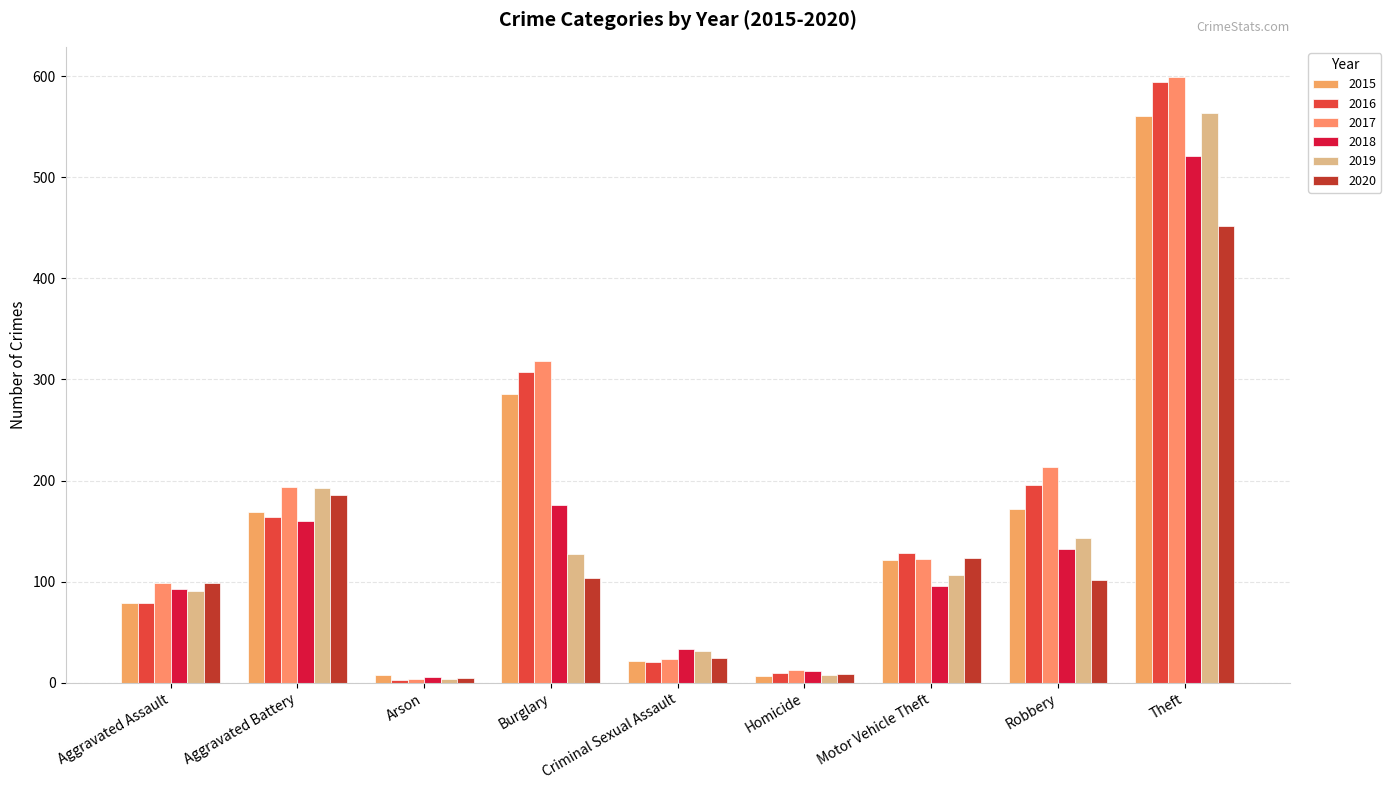

How many values in the 2019 series are below 107?

4